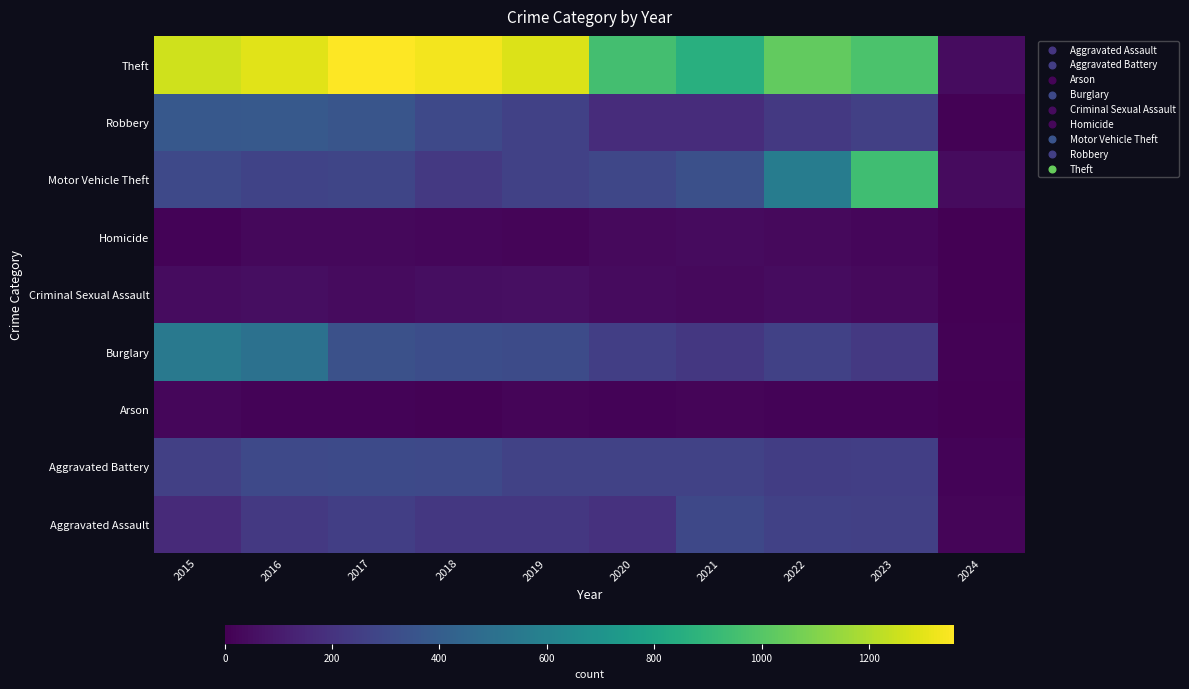

Reading left to right, list all the values displayed in this chart.

Aggravated Assault: 2015=164	2016=225	2017=251	2018=220	2019=220	2020=192	2021=295	2022=264	2023=258	2024=16
Aggravated Battery: 2015=259	2016=298	2017=303	2018=302	2019=267	2020=268	2021=270	2022=249	2023=252	2024=11
Arson: 2015=22	2016=14	2017=12	2018=8	2019=16	2020=12	2021=18	2022=15	2023=14	2024=0
Burglary: 2015=552	2016=505	2017=339	2018=319	2019=308	2020=250	2021=220	2022=263	2023=225	2024=10
Criminal Sexual Assault: 2015=43	2016=51	2017=41	2018=51	2019=55	2020=40	2021=33	2022=47	2023=34	2024=2
Homicide: 2015=13	2016=28	2017=27	2018=23	2019=21	2020=34	2021=38	2022=35	2023=22	2024=1
Motor Vehicle Theft: 2015=299	2016=272	2017=285	2018=225	2019=262	2020=287	2021=332	2022=569	2023=943	2024=40
Robbery: 2015=372	2016=381	2017=356	2018=302	2019=263	2020=174	2021=175	2022=227	2023=257	2024=9
Theft: 2015=1263	2016=1297	2017=1359	2018=1337	2019=1288	2020=954	2021=856	2022=1033	2023=975	2024=46